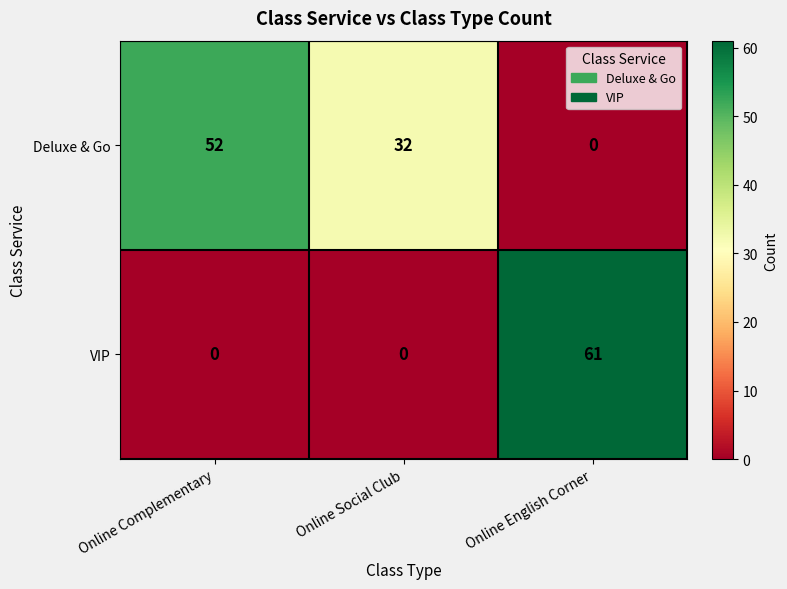

What is the sum of the Deluxe & Go values at Online English Corner and Online Complementary?

52